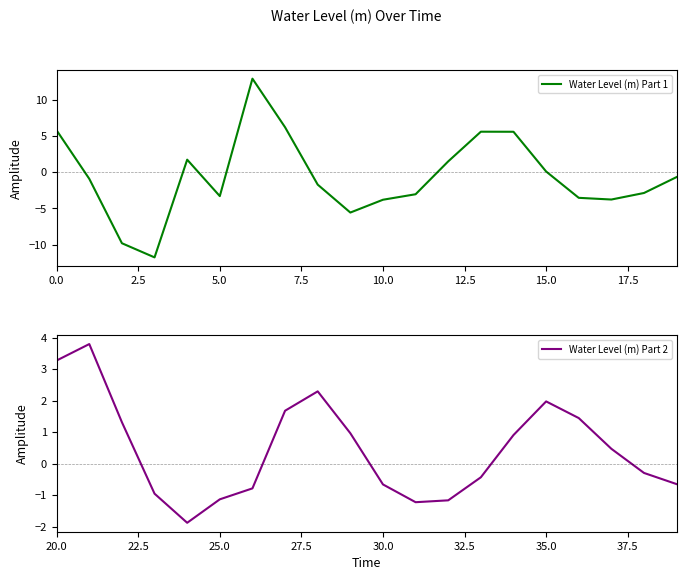

Is this an area chart (filled region under the line)?

No